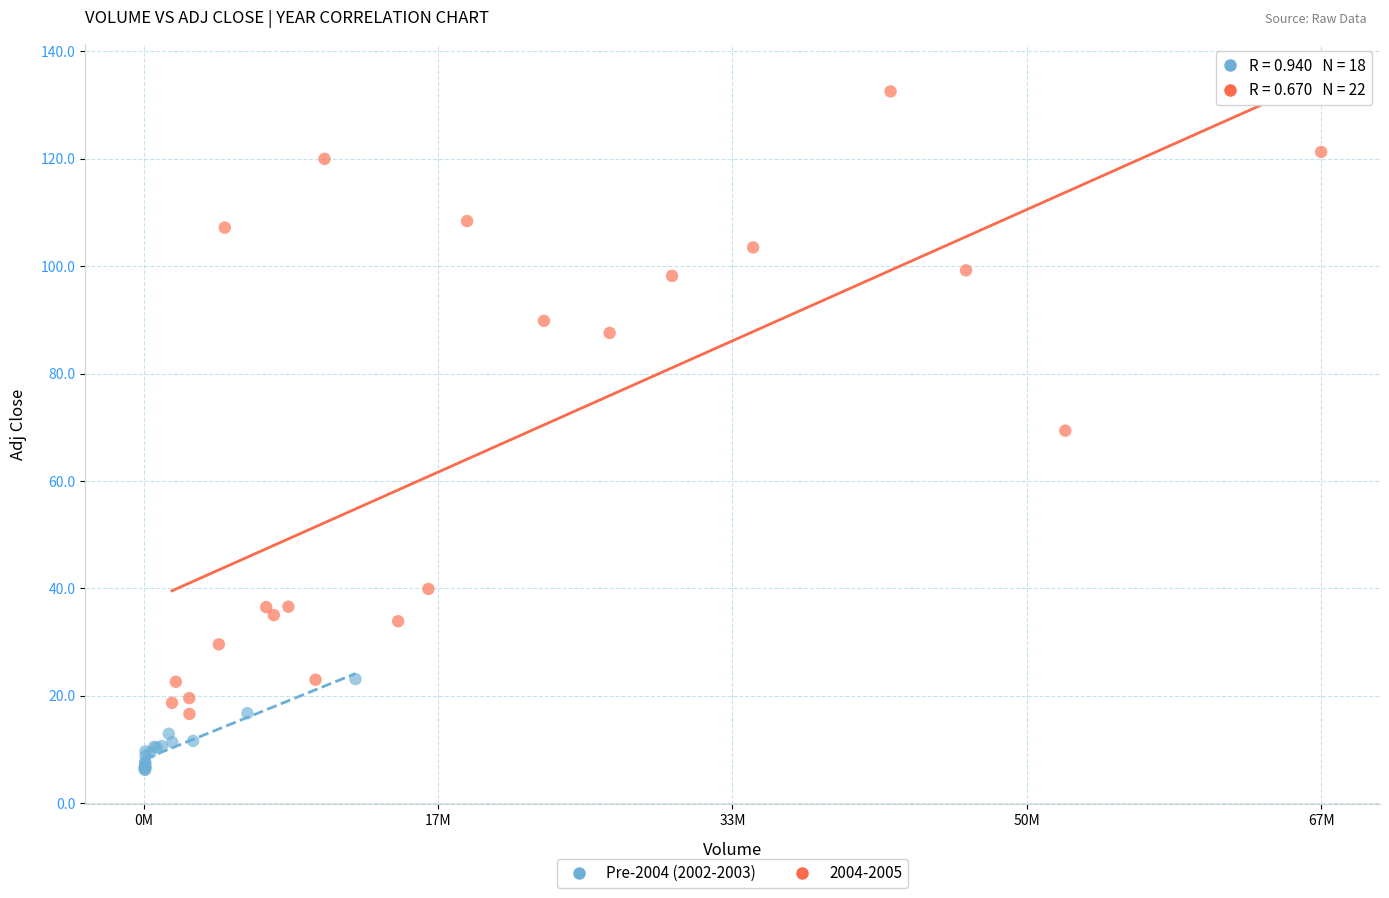

Which series has the widest spread of Y values?

2004-2005